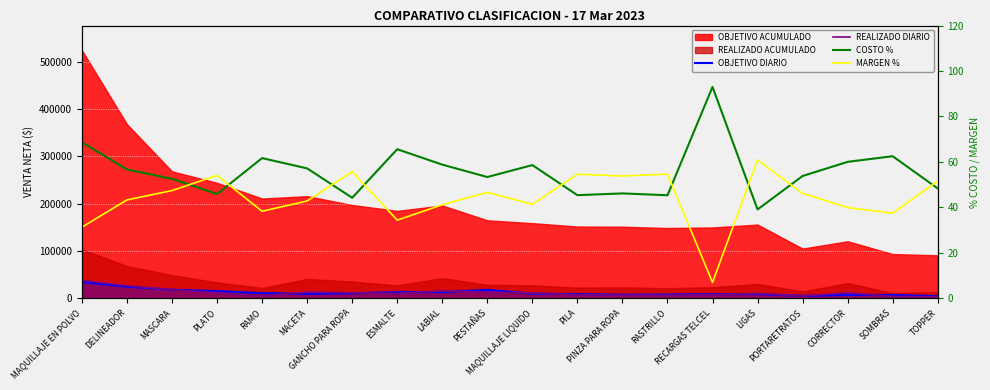

True or false: REALIZADO DIARIO has more than 1 points higher than both neighbors.

True